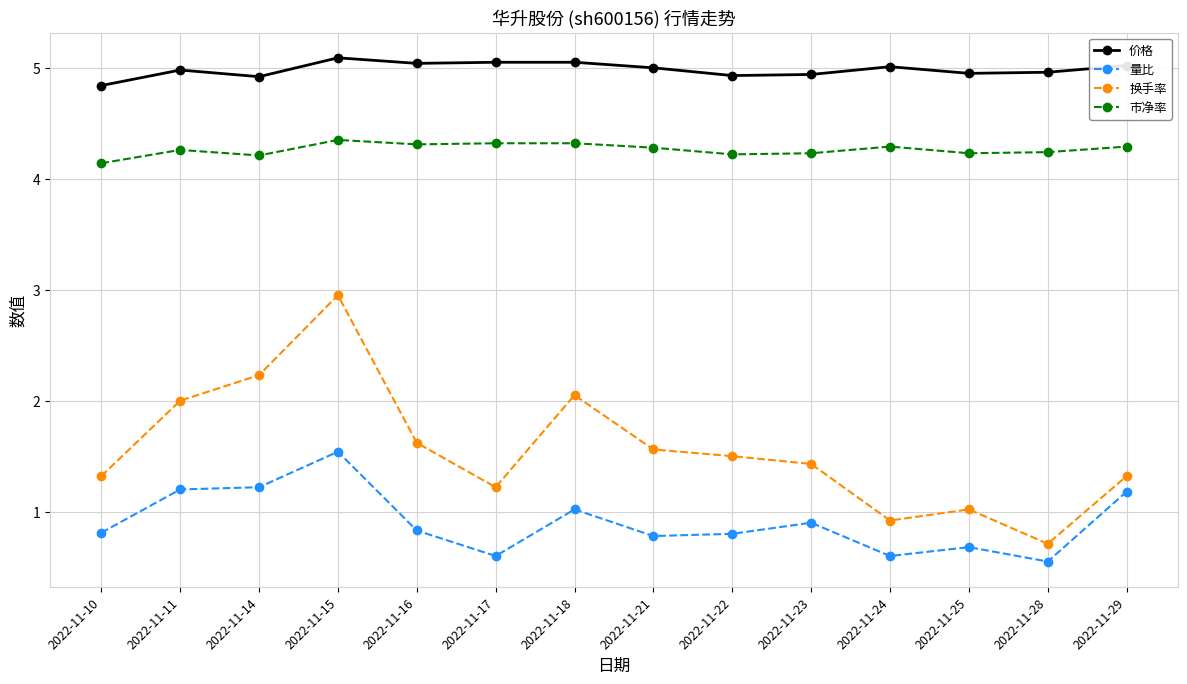

True or false: 市净率 has a value of 4.2 at 2022-11-25.

True